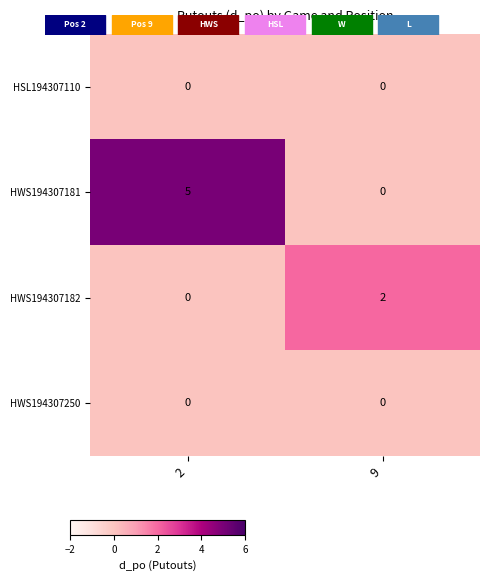

At which category is the sum across all series the highest?

2